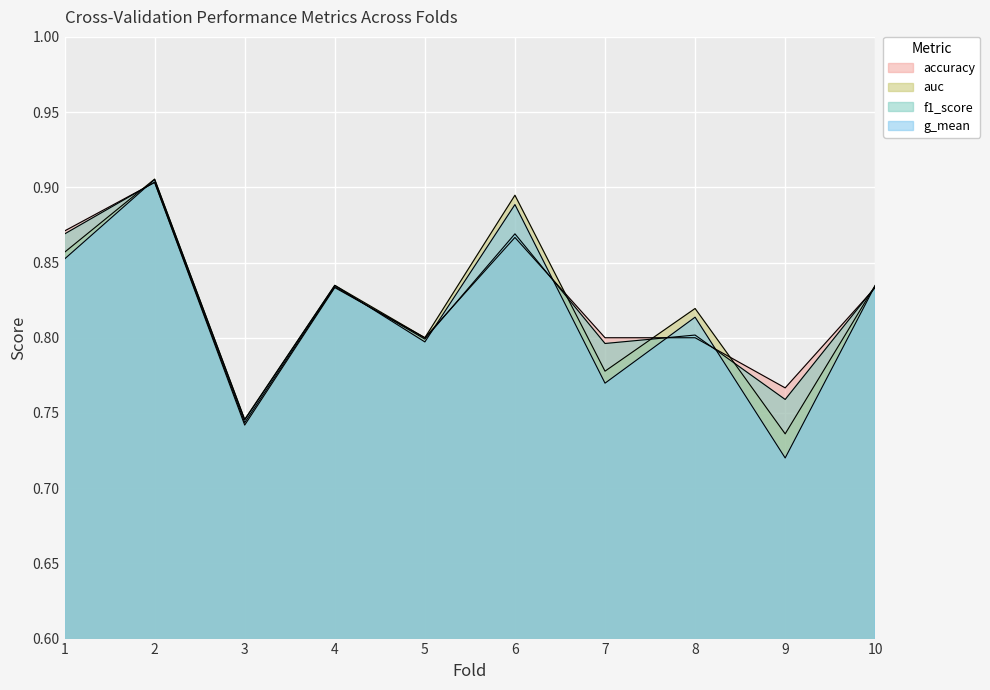

True or false: auc and g_mean cross at least once.

False